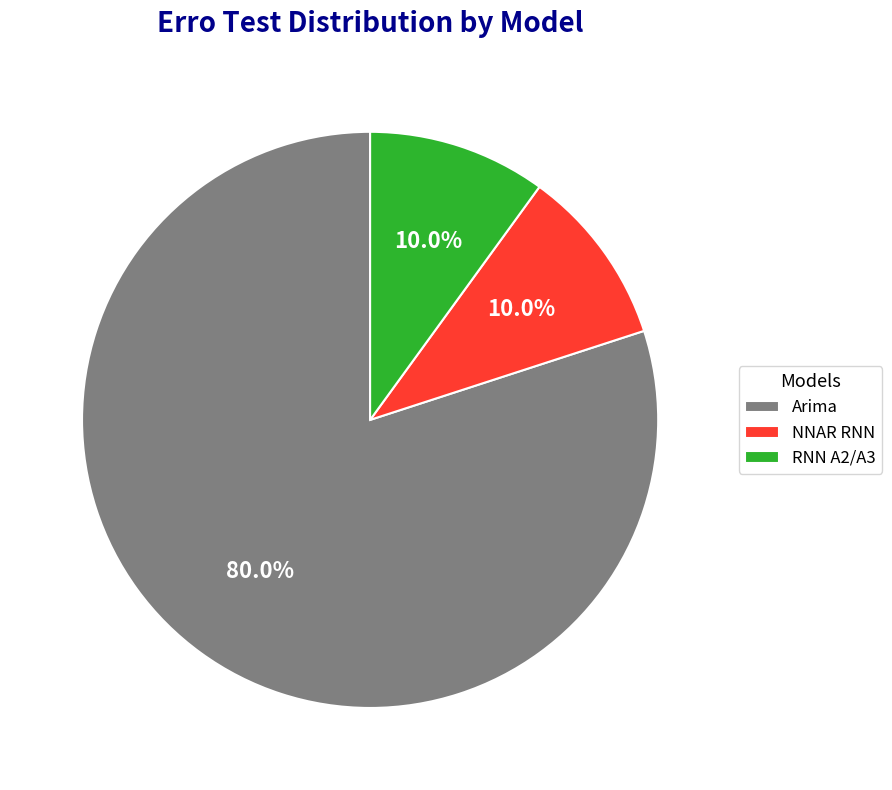

Which slice represents more than half of the pie?

Arima